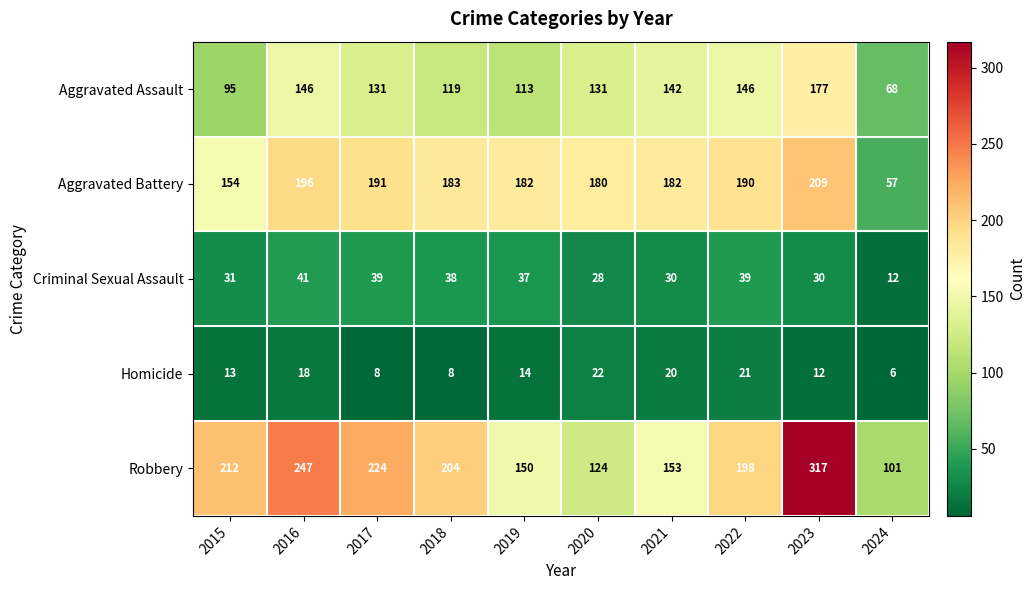

Rank the series at 2022 from lowest to highest value.

Homicide, Criminal Sexual Assault, Aggravated Assault, Aggravated Battery, Robbery